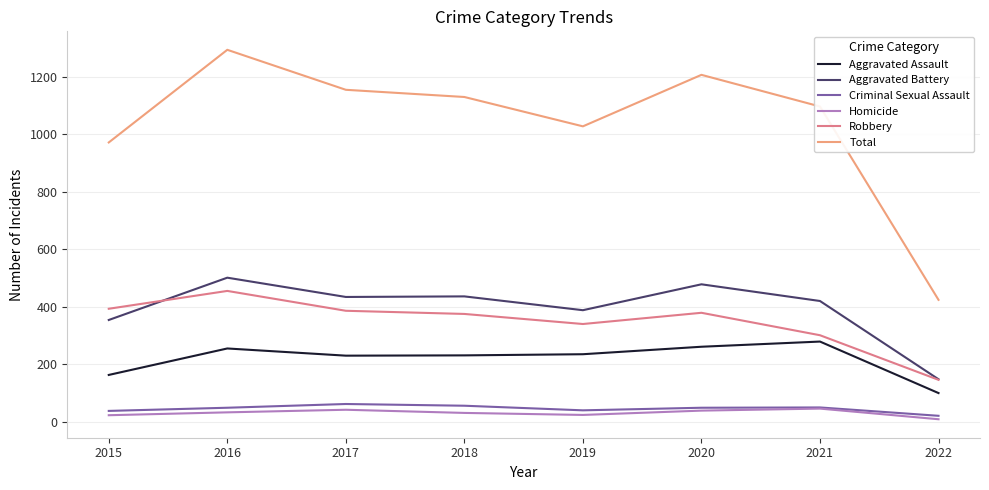

Does the chart have visible grid lines?

Yes